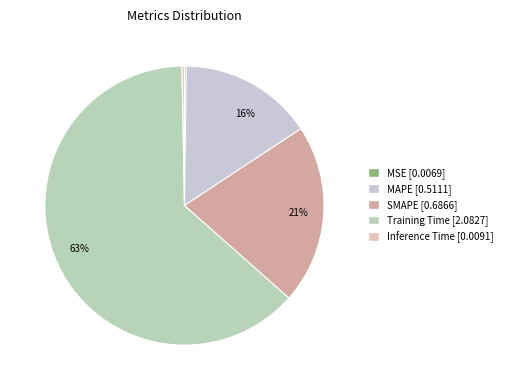

True or false: SMAPE accounts for 29% of the total.

False